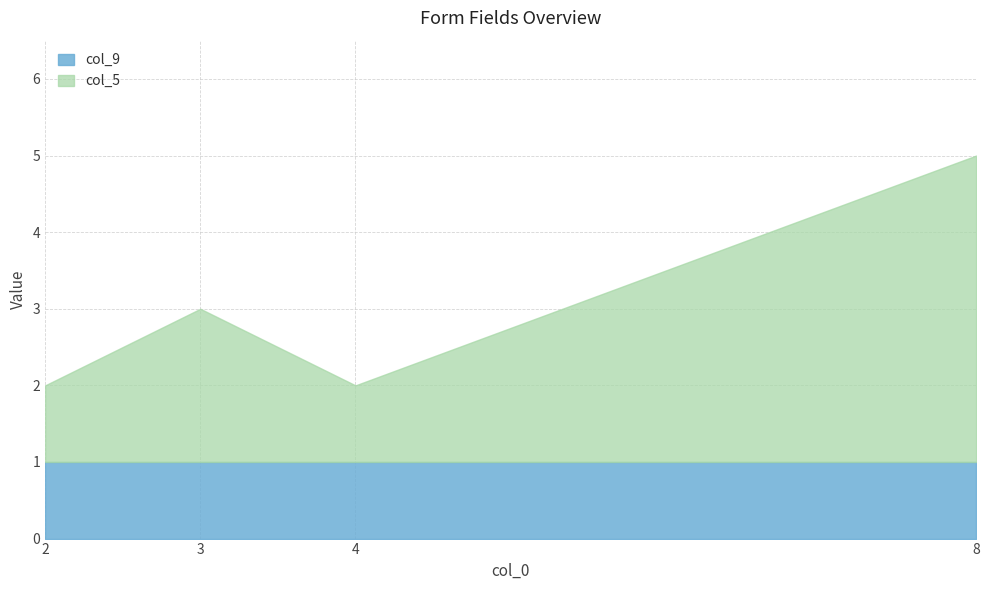

Is it true that the value at 8 is 7?

False